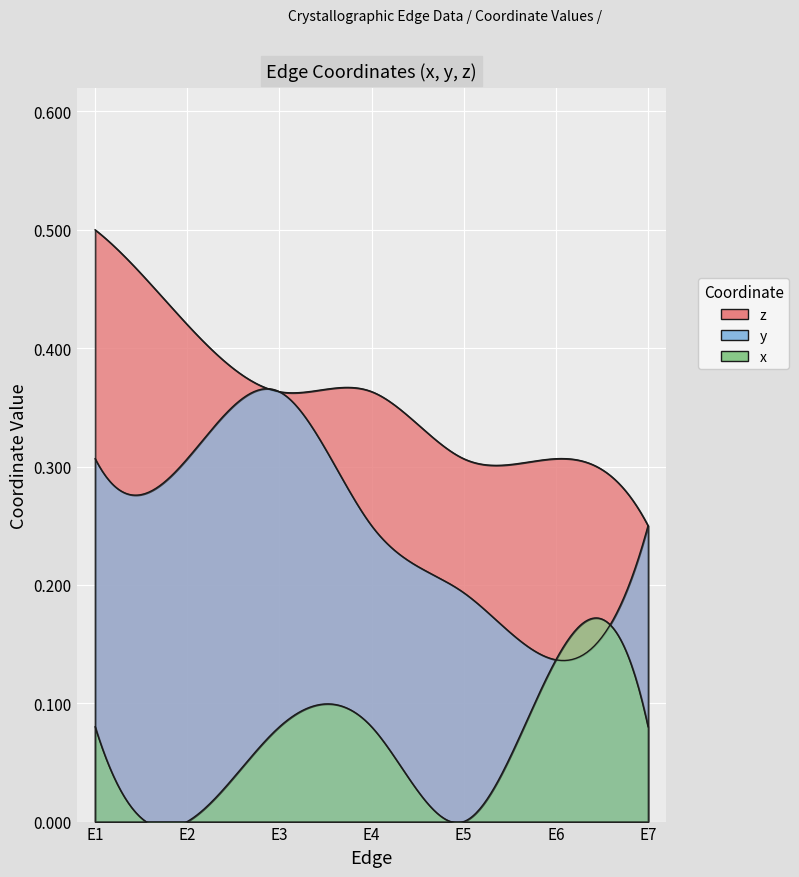

What is the value of the y point at the 5th from the left?

0.2